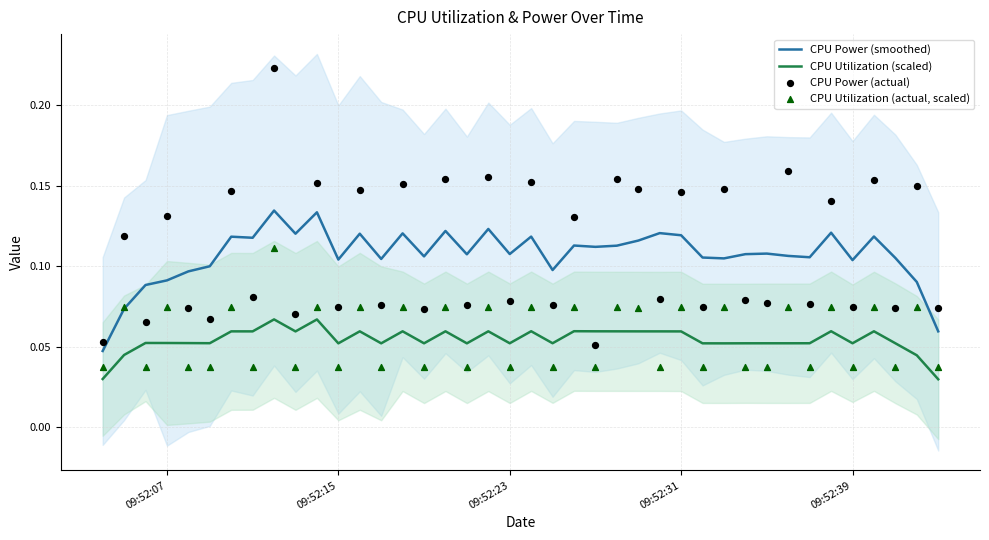

Which series contains the highest Y value?

CPU Power (actual)